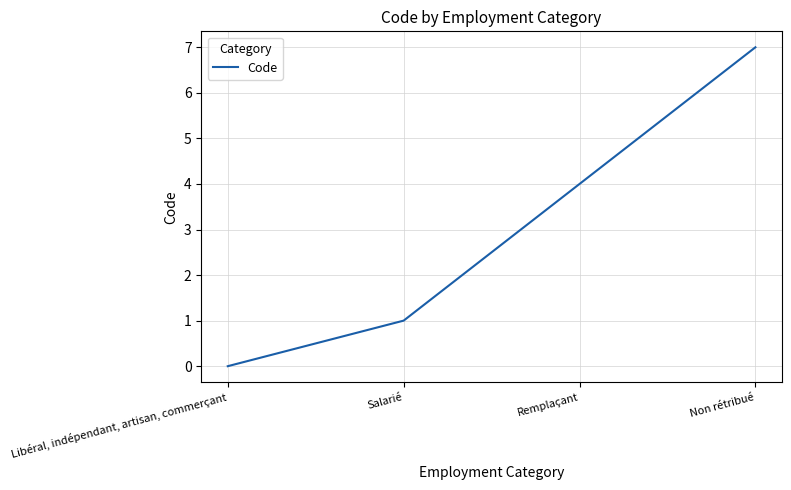

Does the chart display data point markers on the line(s)?

No